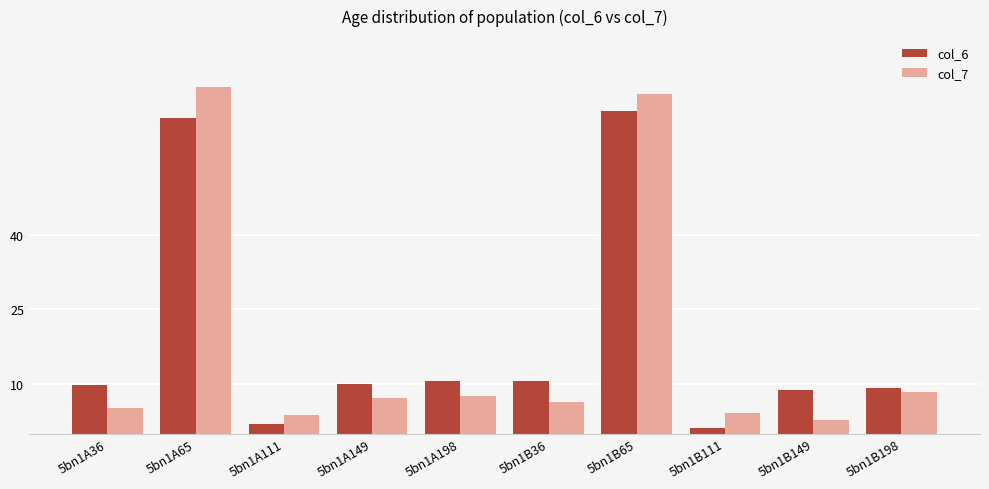

True or false: col_7 has a value of 7.1 at 5bn1A149.

True